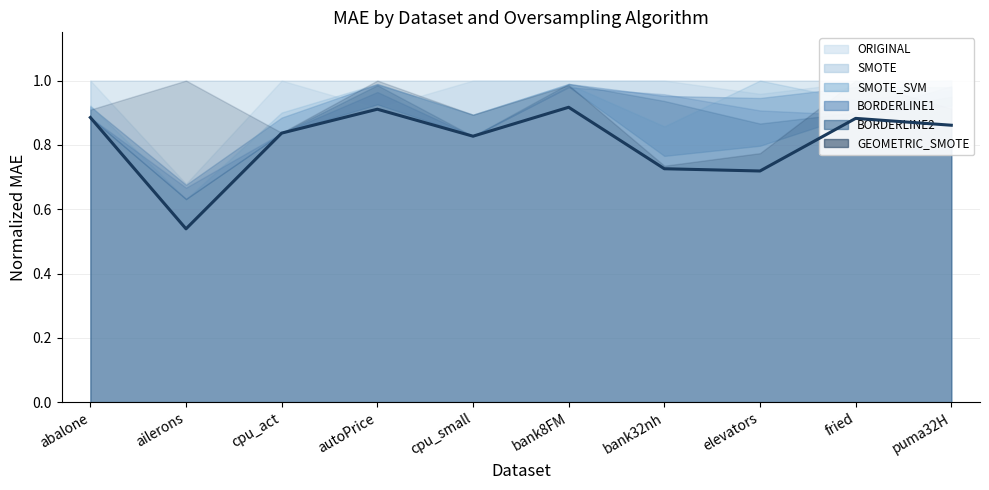

What is the smallest value displayed?

0.5